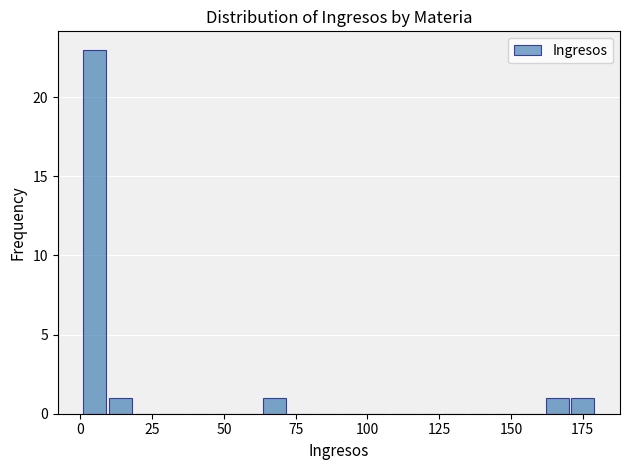

Read against the x-axis, roughly where is the centre of the tallest bar?

5